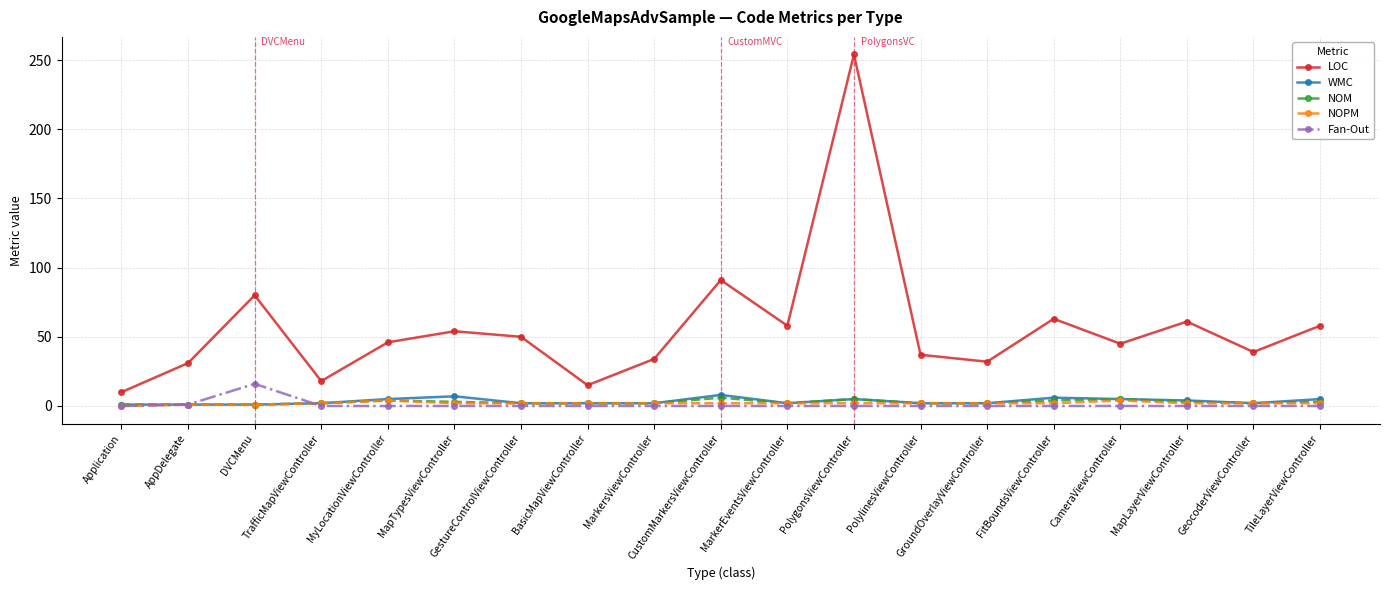

What is the difference between the maximum and minimum values in the Fan-Out series?

16